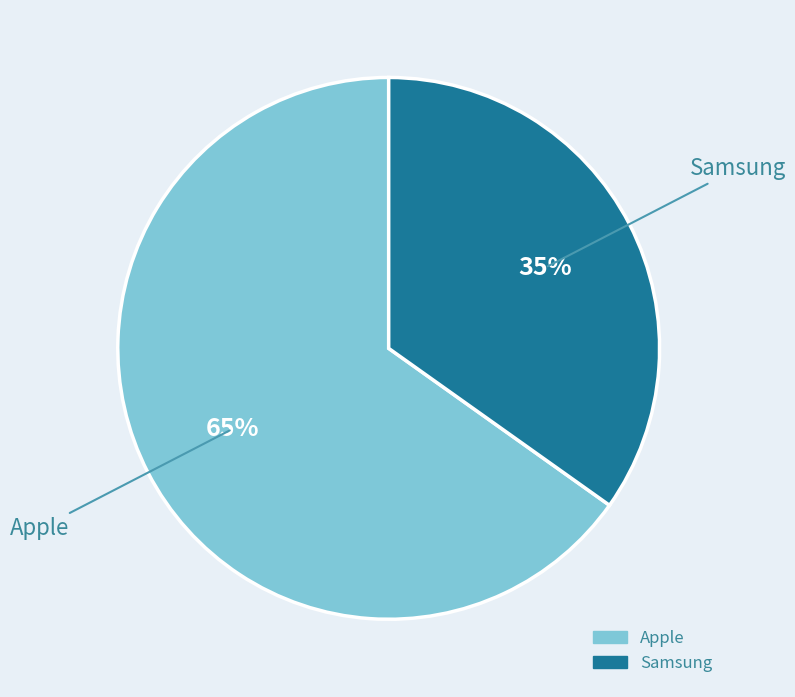

Count the number of slices in the pie.

2